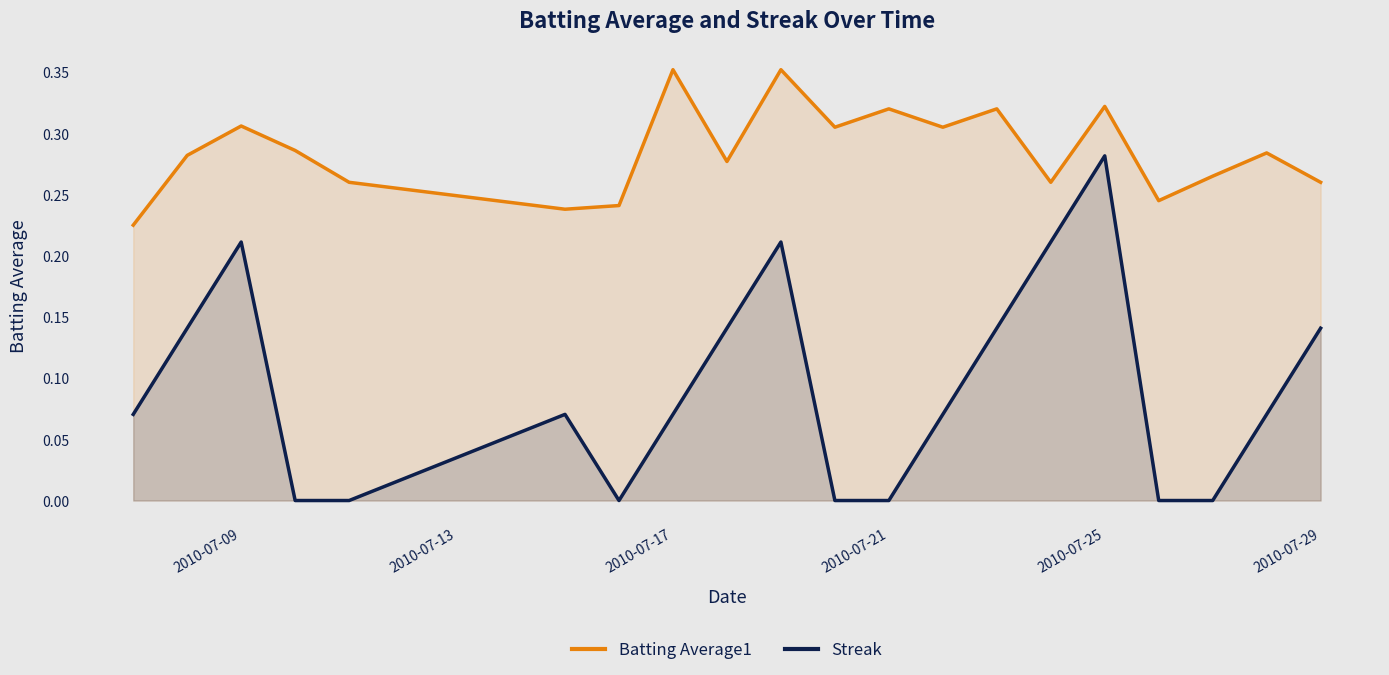

Count the Streak values in the range 0 to 1.

20